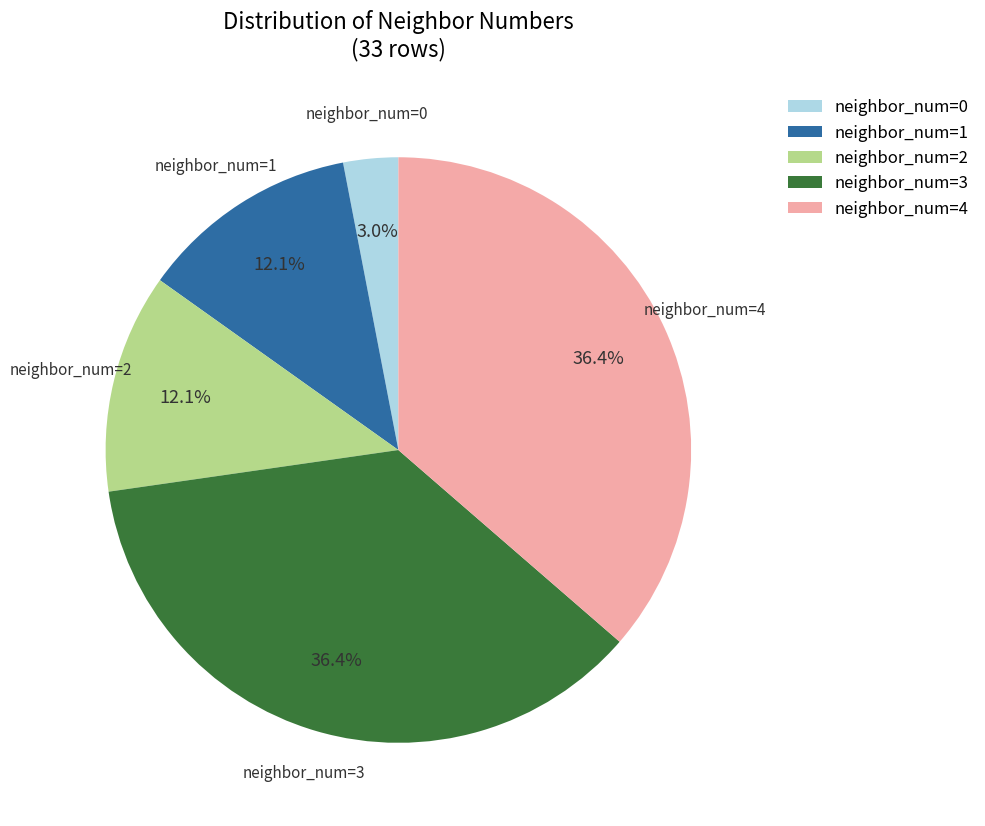

Which slice is the smallest?

neighbor_num=0